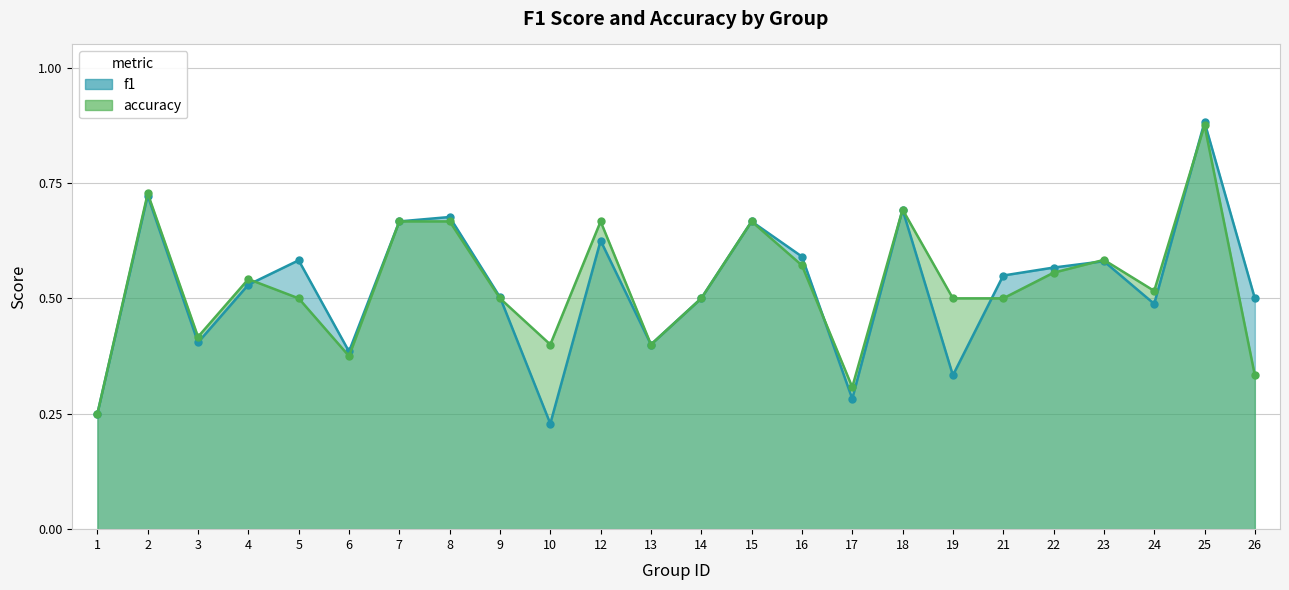

Between which two adjacent categories do accuracy and f1 first intersect?

4 and 5